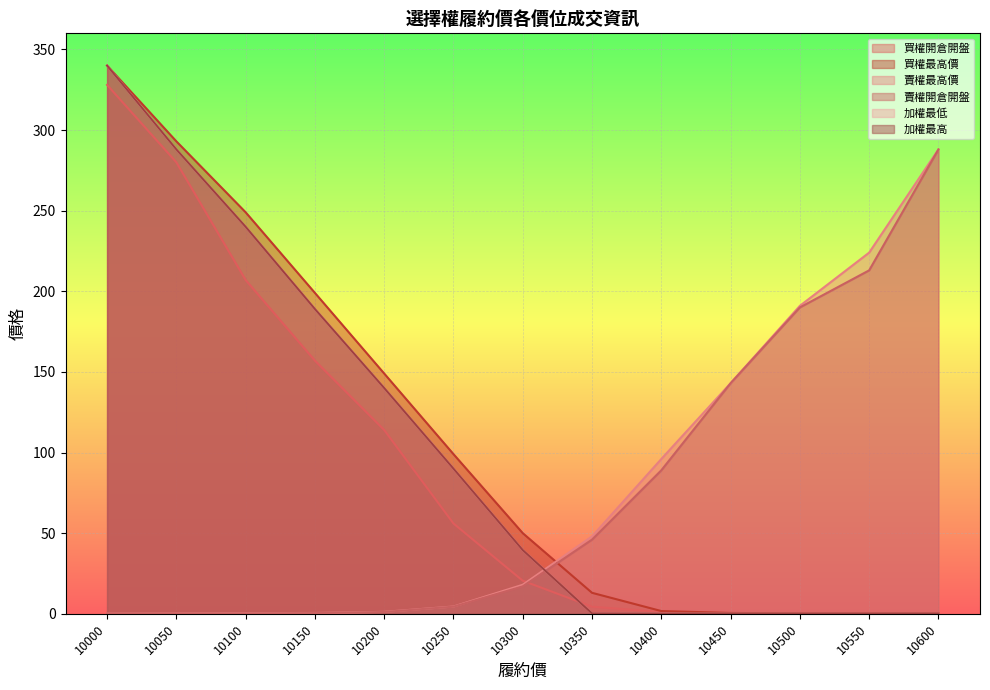

What is the sum of the 賣權最高價 values at 10250 and 10600?

292.5